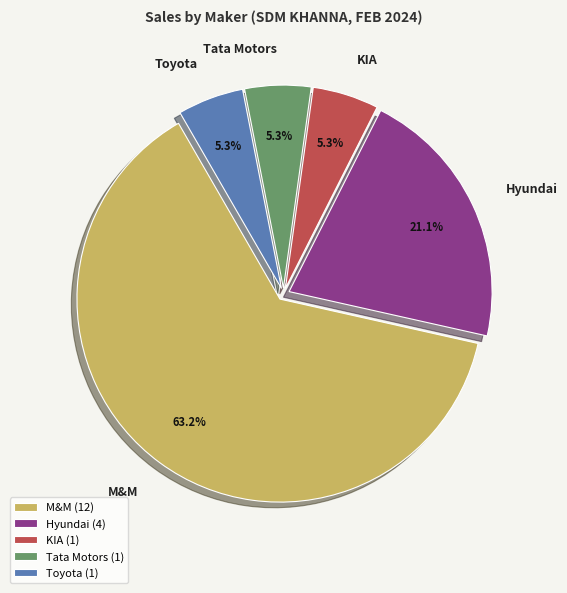

Does any single category account for the majority?

Yes